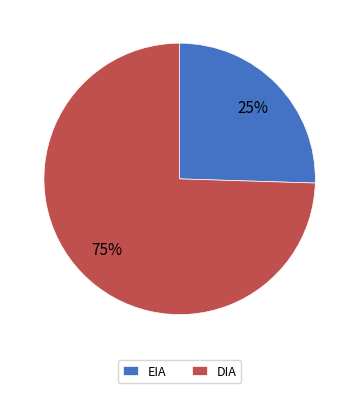

Is it true that EIA is 25% of the pie?

True